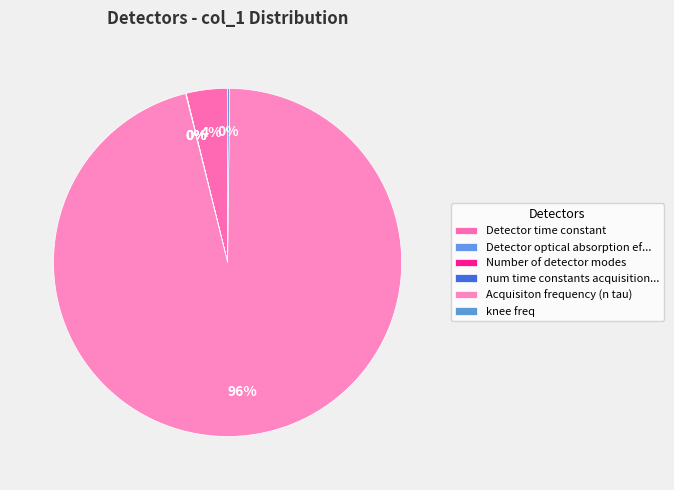

How many slices are in this pie chart?

6